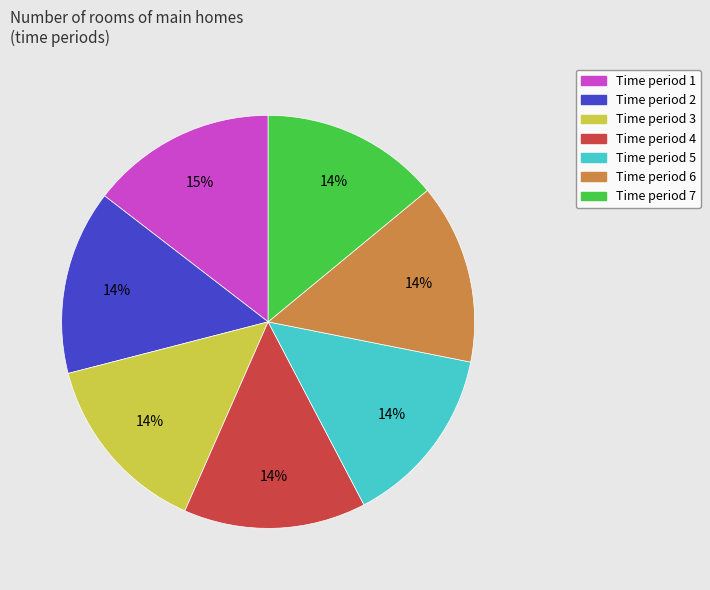

How many segments does this pie chart have?

7